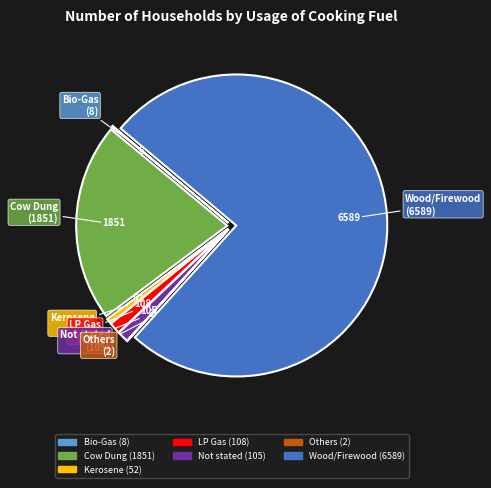

Which slice is the largest?

Wood/Firewood